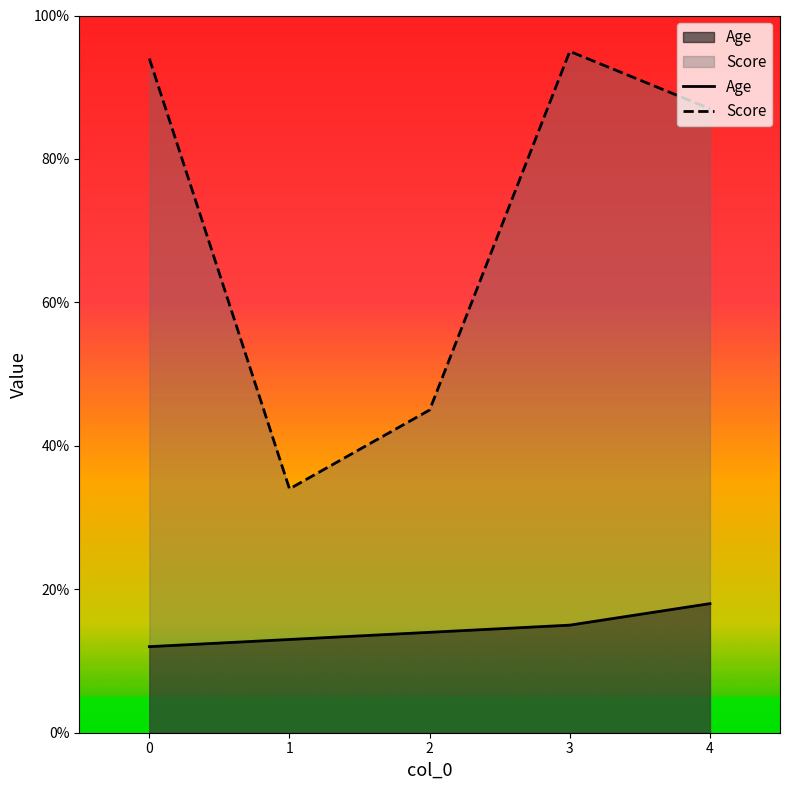

At which category is the sum across all series the highest?

3